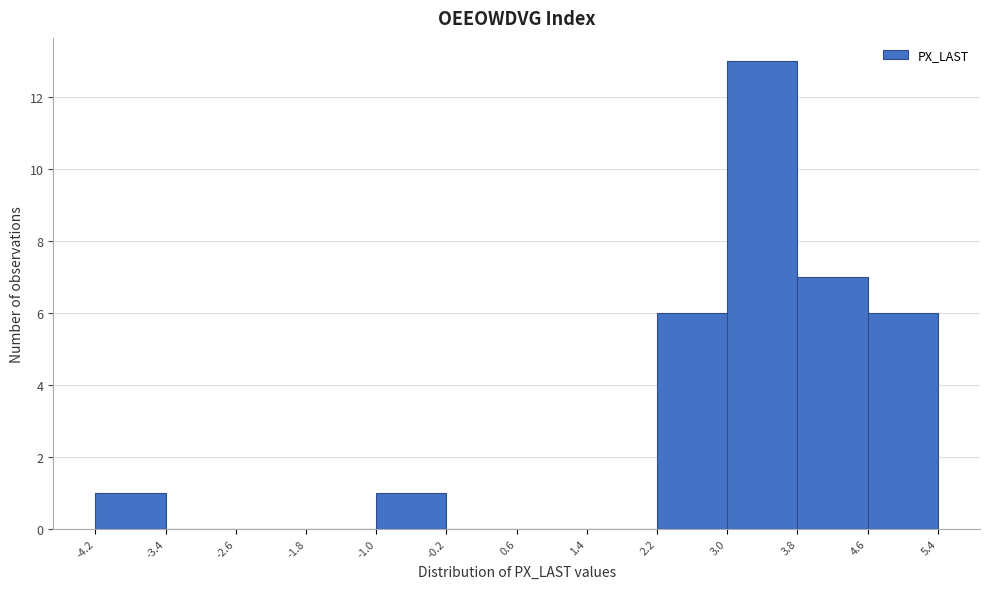

Over which range of the x-axis is the bar tallest?

3.0 to 3.8